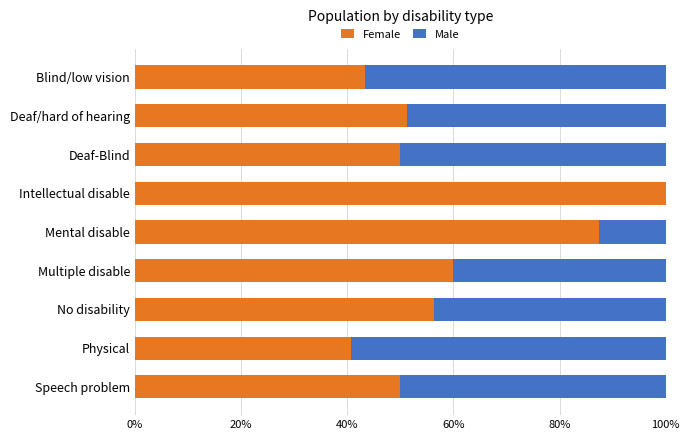

What is the approximate value of Female at Mental disable?

87.5